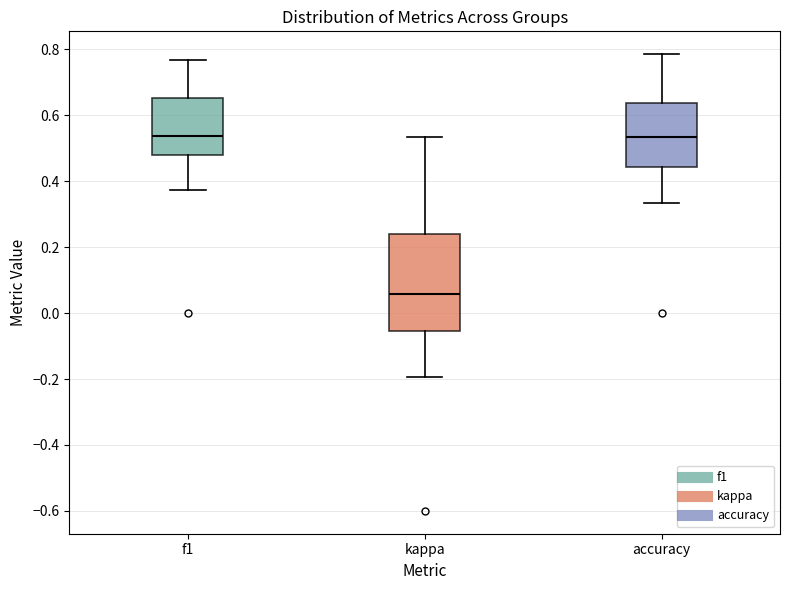

Reading left to right, read every box against the y-axis: the position of its median line, the range the box covers, and the ends of its whiskers. The values are not printed on the chart, so give them approximately, as read against the axis.

f1: median 0.54, box 0.48 to 0.66, whiskers 0.38 to 0.76
kappa: median 0.06, box -0.06 to 0.24, whiskers -0.20 to 0.54
accuracy: median 0.54, box 0.44 to 0.64, whiskers 0.34 to 0.78